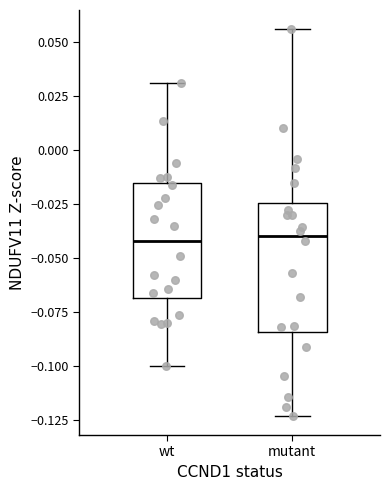

Where is the upper edge of the box for mutant on the y-axis? The values are not printed on the chart, so give them approximately, as read against the axis.

-0.025